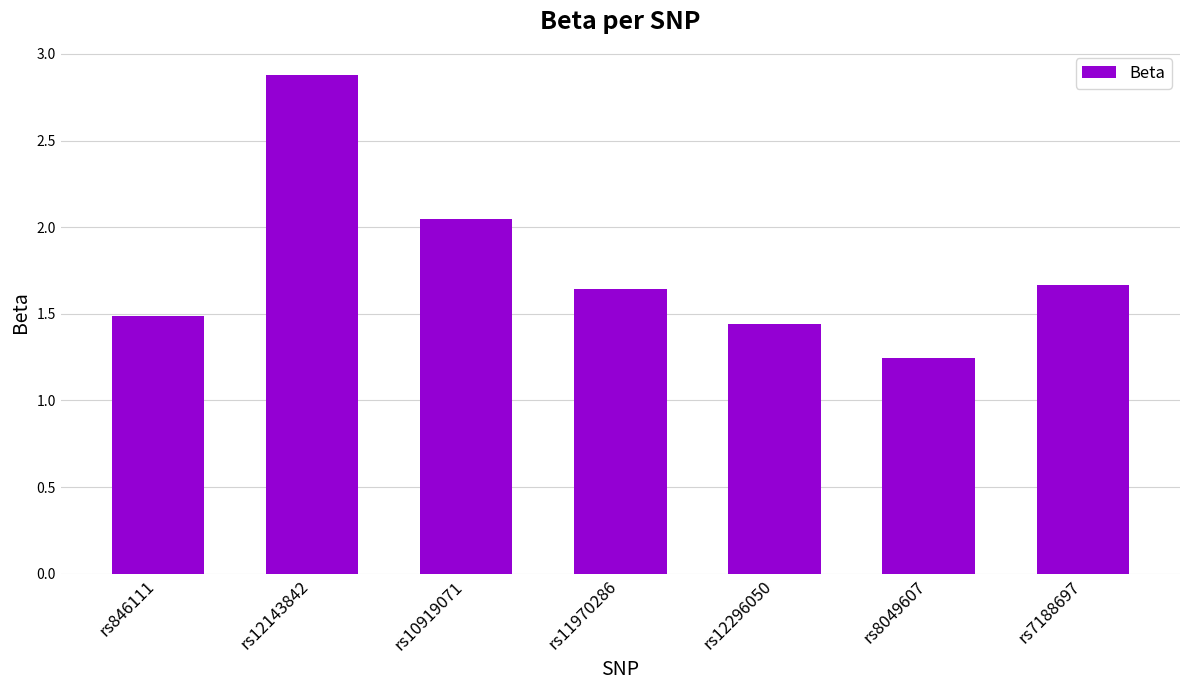

What is the sum of all values?

12.4